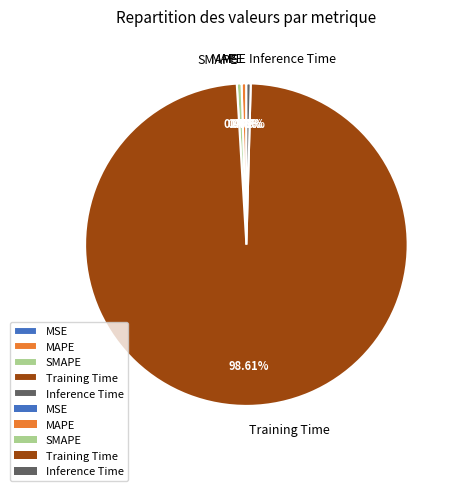

Between Training Time and SMAPE, which is larger?

Training Time